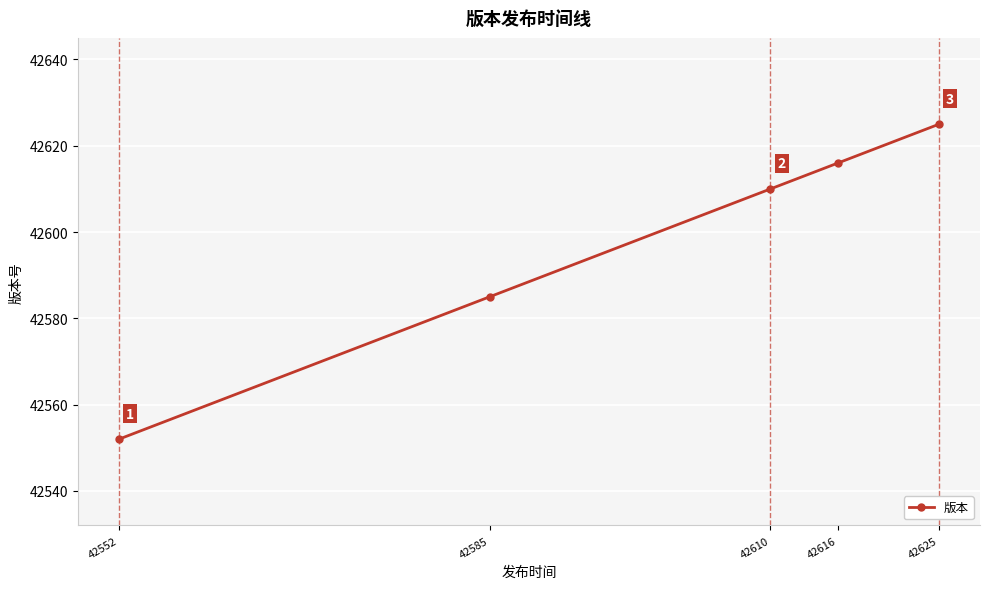

Count the number of data series in this chart.

1